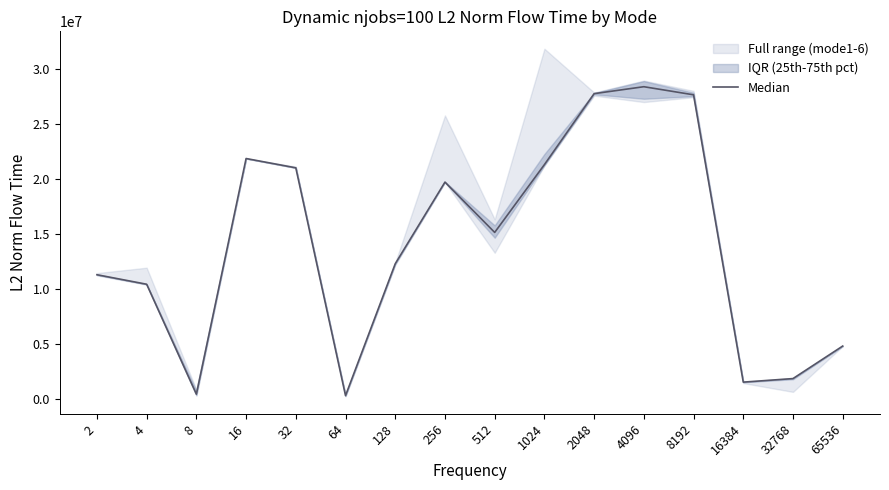

What is the change in value from 64 to 8192?

+27383021.0